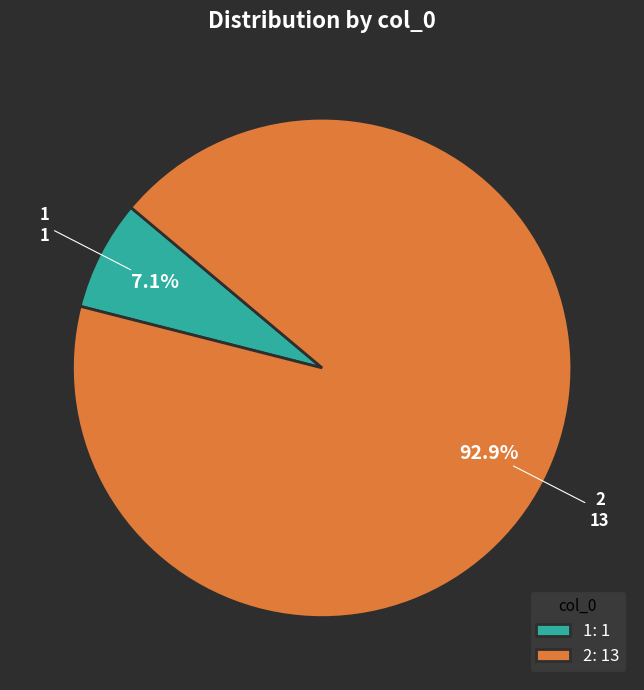

Rank the categories by value from highest to lowest.

2, 1